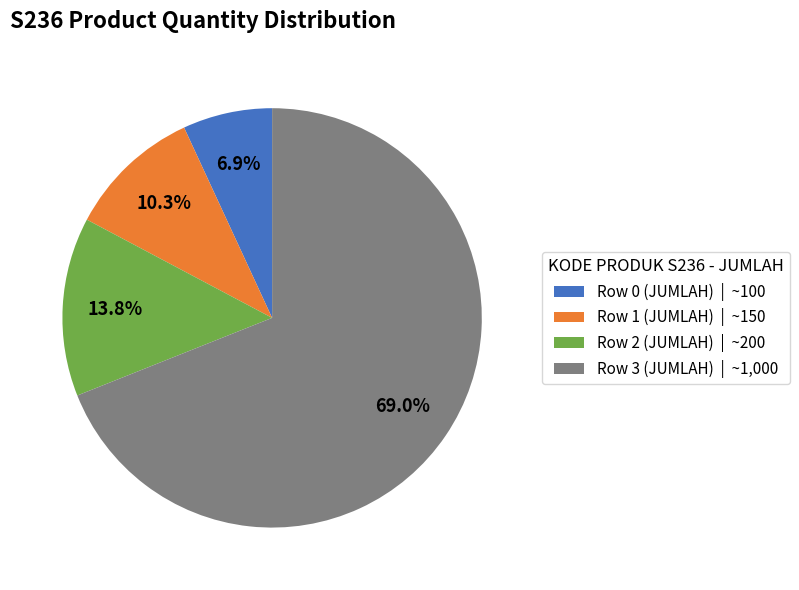

Does Row 3 (JUMLAH) | ~1,000 account for over 50% of the chart?

Yes